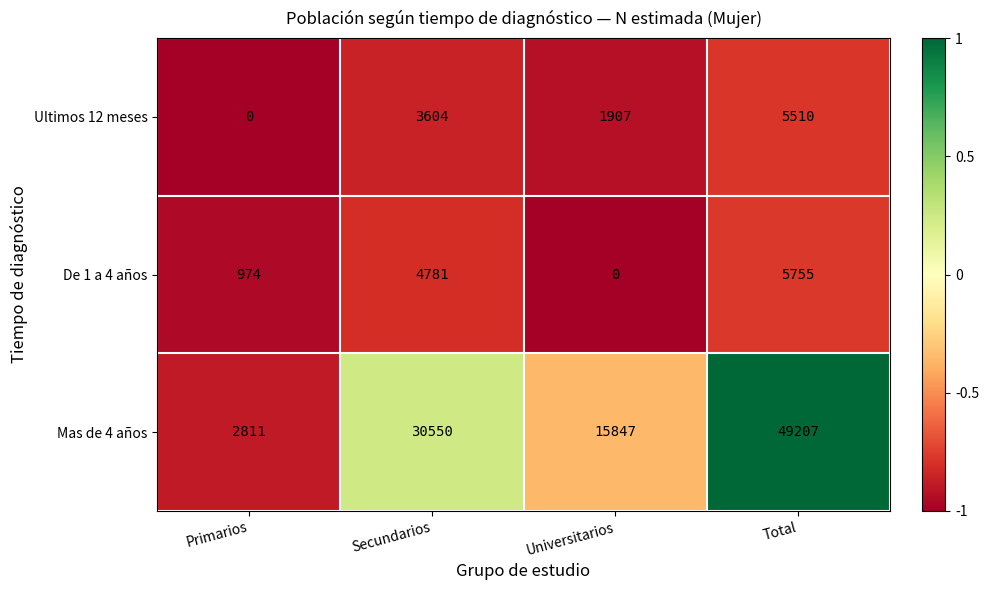

Which series has the widest spread of values?

Mas de 4 años